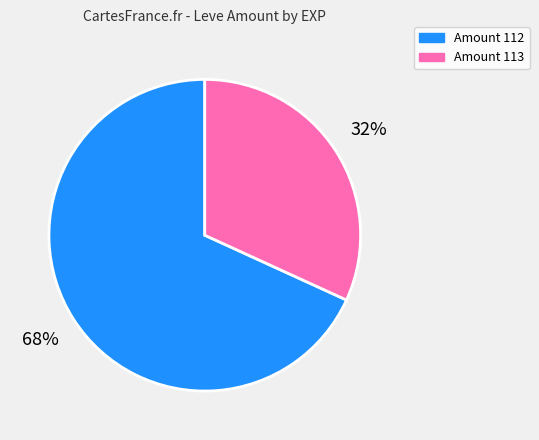

To the nearest percent, what is the average slice percentage?

50%